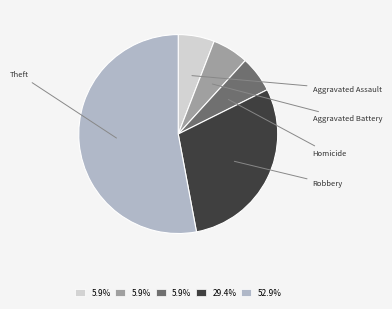

Is there any slice that represents more than half of the pie?

Yes